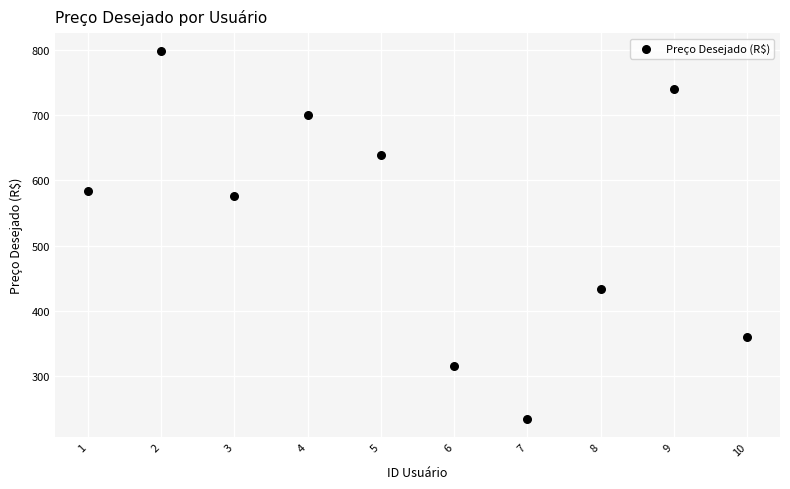

What is the range of Y values (max minus min)?

562